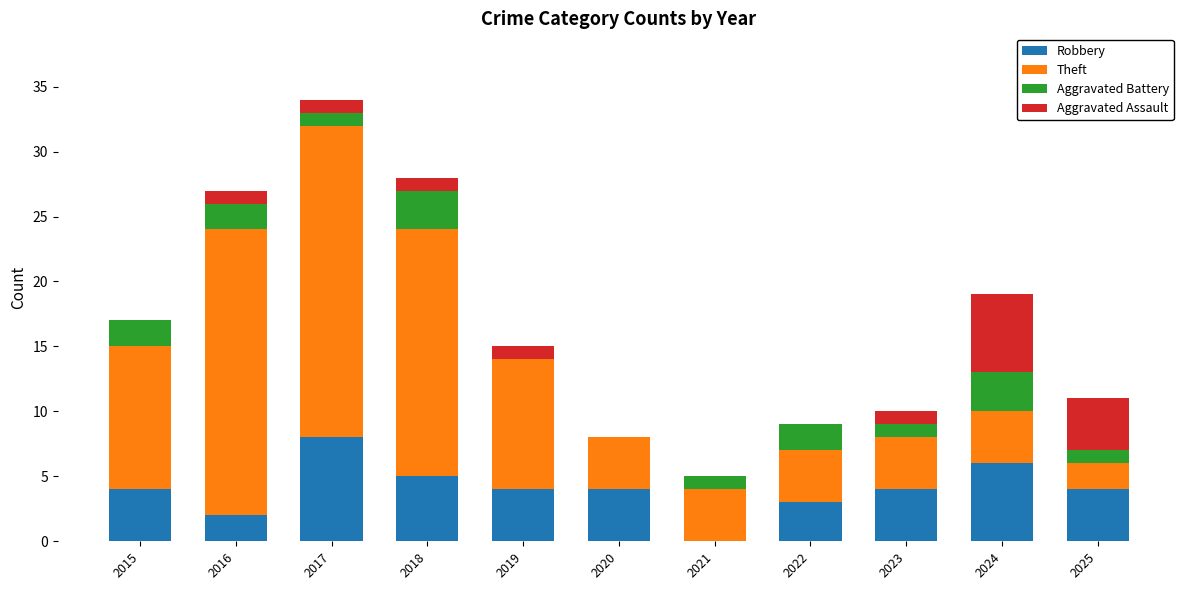

True or false: Robbery has a value of 2 at 2018.

False